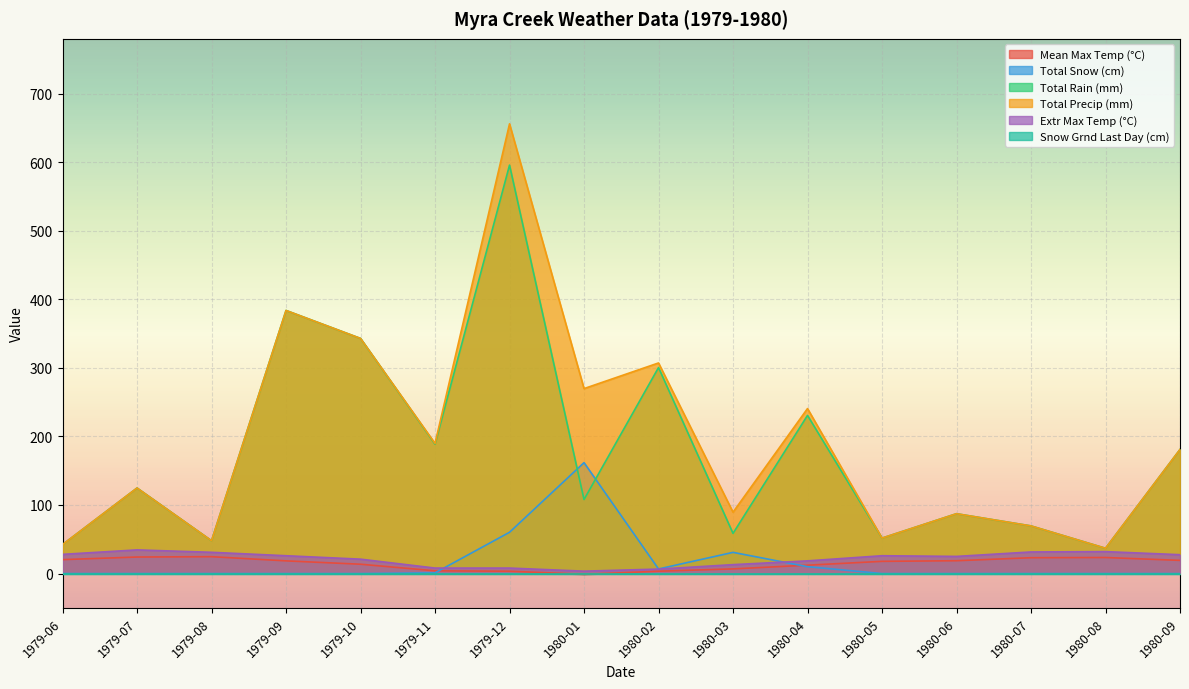

What is the greatest value displayed?

656.0